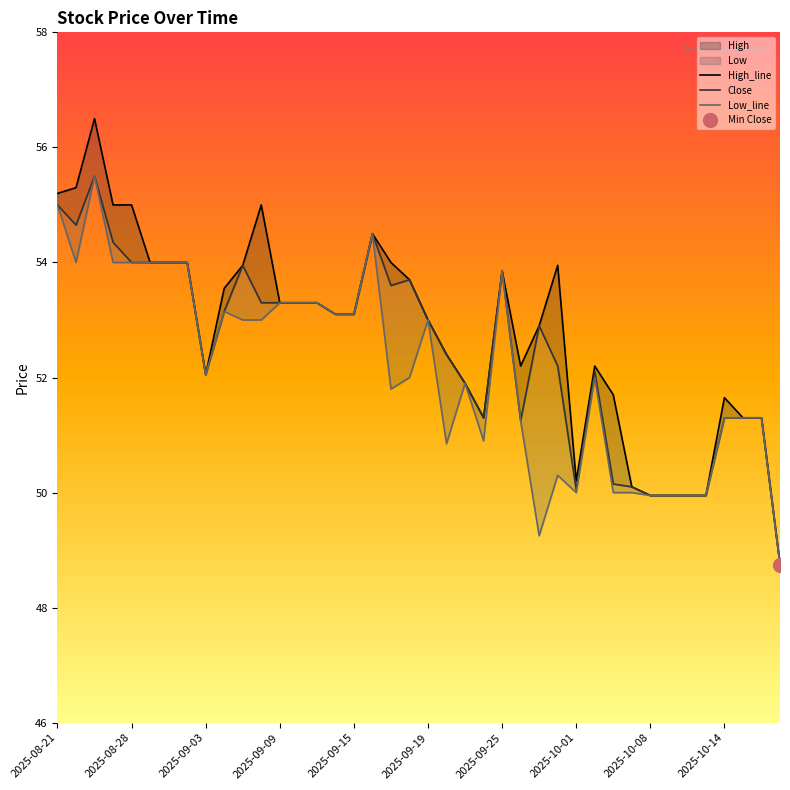

How many data points in High_line are less than 53?

18